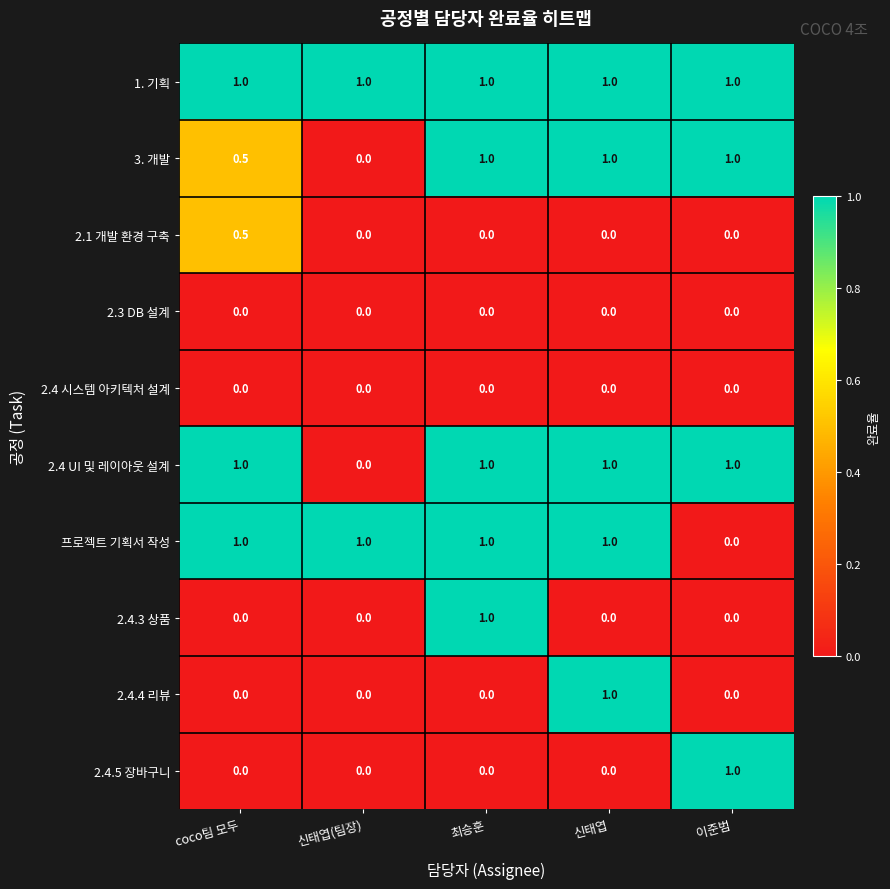

The value of 2.4 시스템 아키텍처 설계 at 신태엽 is 0.0. True or false?

True